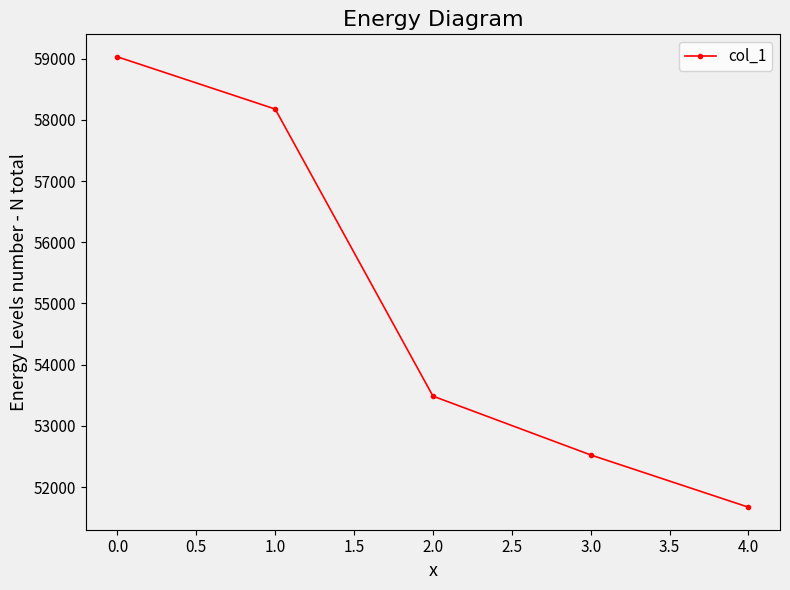

Count the values in the range 52525 to 58177.

3